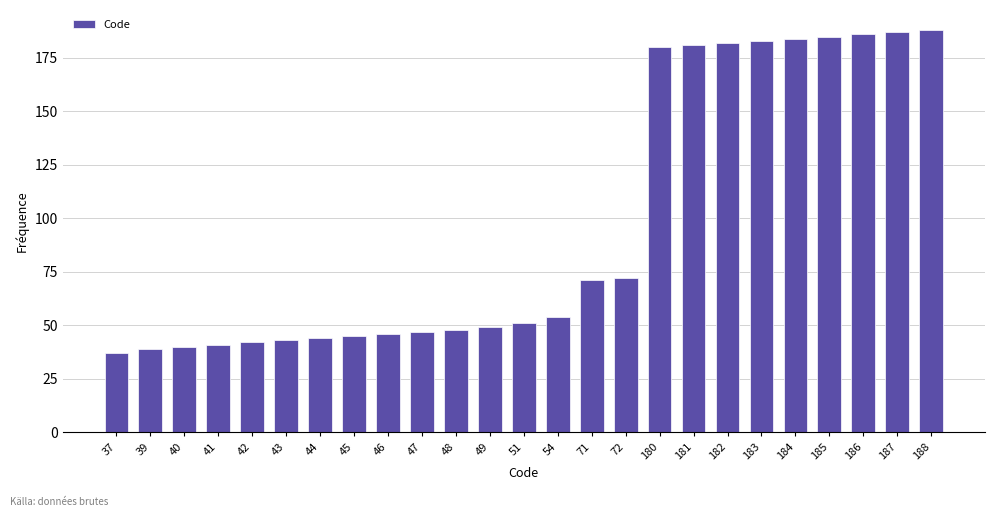

Reading left to right, what are all the values shown in this chart?

37	39	40	41	42	43	44	45	46	47	48	49	51	54	71	72	180	181	182	183	184	185	186	187	188